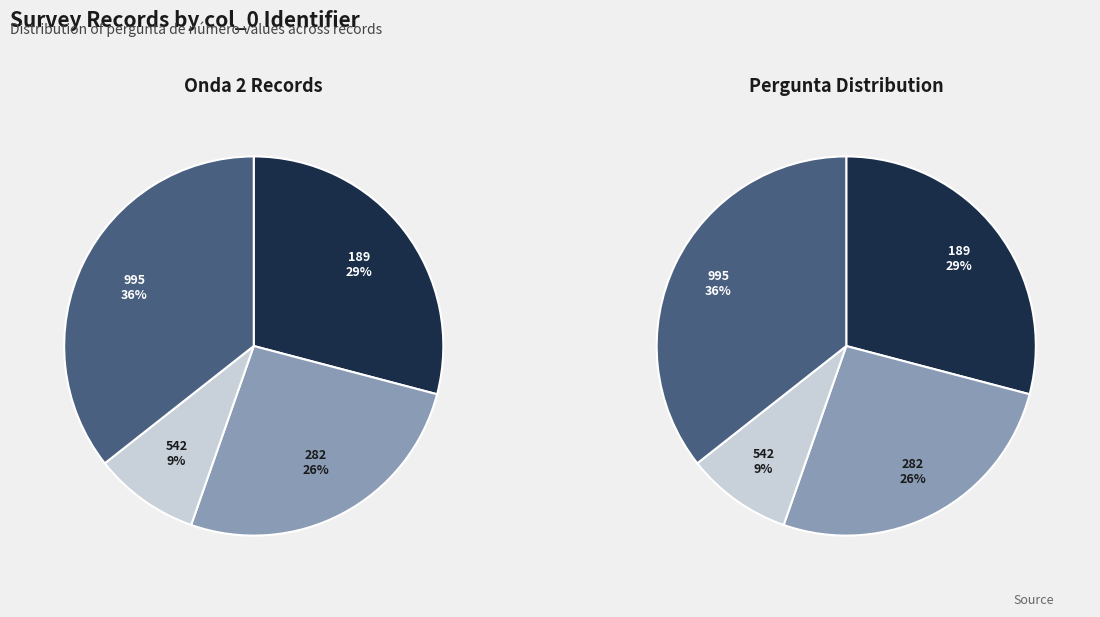

Is there any slice that represents more than half of the pie?

No